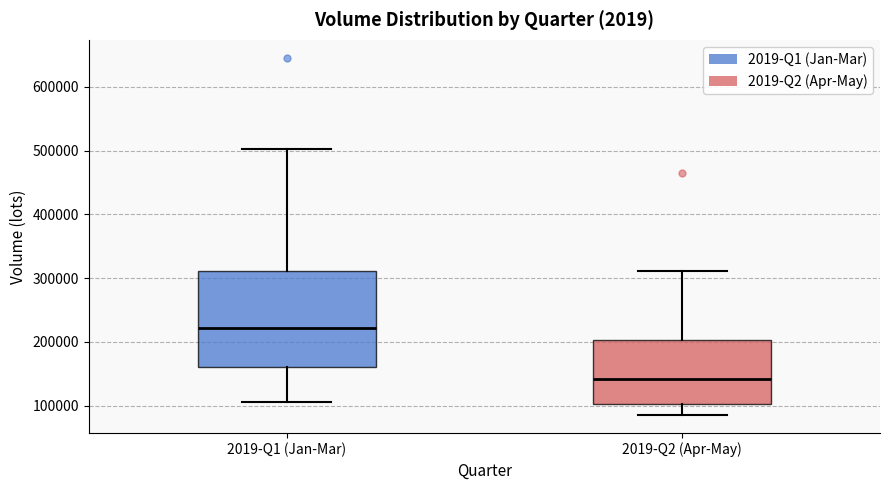

Reading left to right, read every box against the y-axis: the position of its median line, the range the box covers, and the ends of its whiskers. The values are not printed on the chart, so give them approximately, as read against the axis.

2019-Q1 (Jan-Mar): median 220000, box 160000 to 310000, whiskers 110000 to 500000
2019-Q2 (Apr-May): median 140000, box 100000 to 200000, whiskers 80000 to 310000